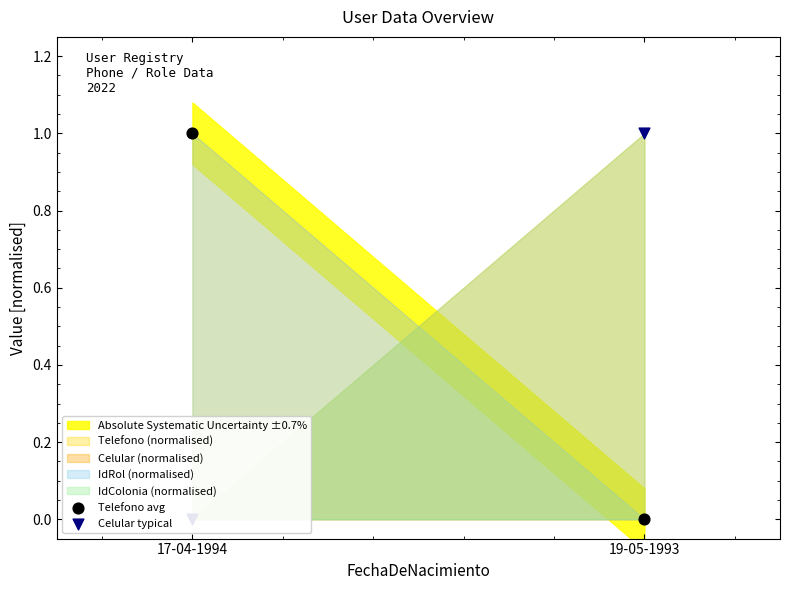

Which series reaches the maximum Y coordinate?

Telefono avg